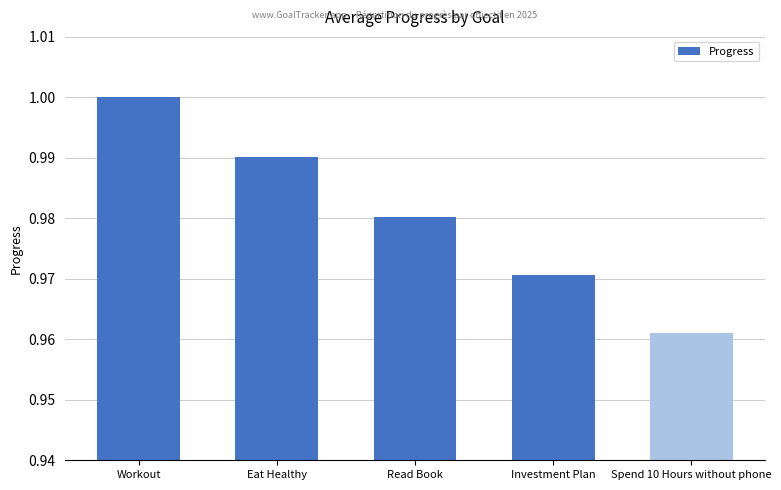

Are the bars grouped side by side (vs. stacked)?

No